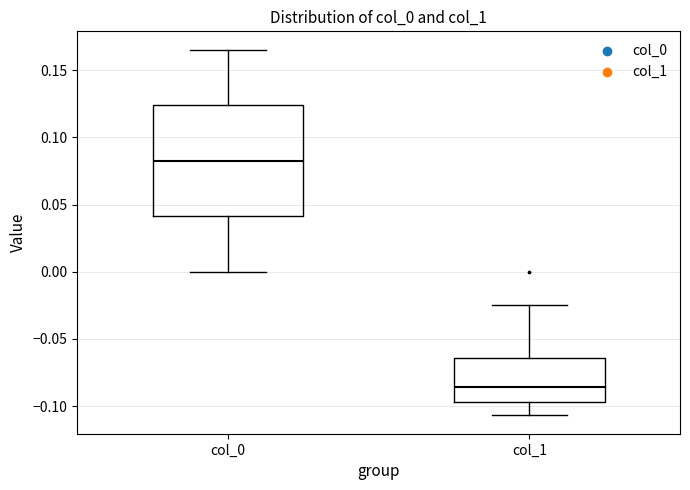

Reading left to right, transcribe this box plot: for each box, give where its median line is, the range the box spans, and where its two whiskers end, as read against the y-axis. The values are not printed on the chart, so give them approximately, as read against the axis.

col_0: median 0.085, box 0.040 to 0.125, whiskers 0.000 to 0.165
col_1: median -0.085, box -0.095 to -0.065, whiskers -0.105 to -0.025